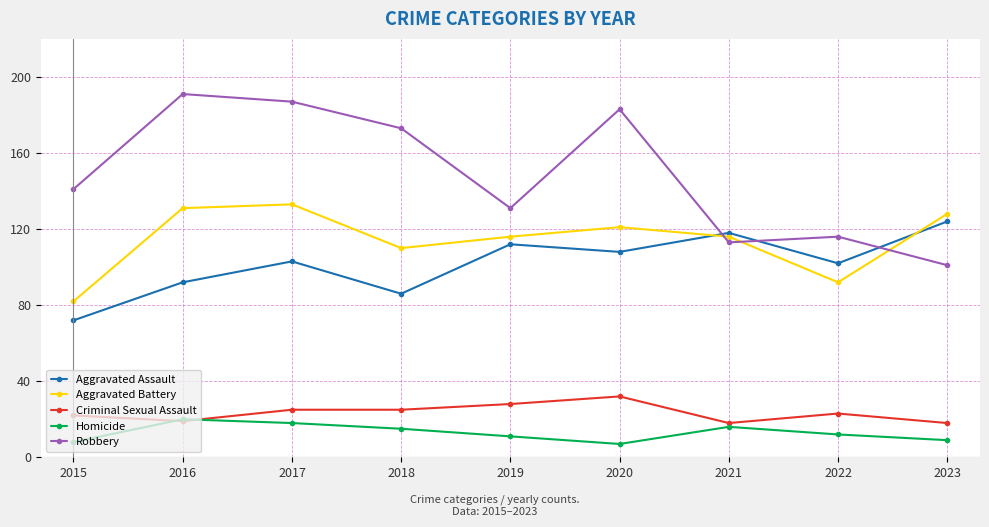

In Aggravated Assault, how many points are lower than both neighbors (excluding endpoints)?

3